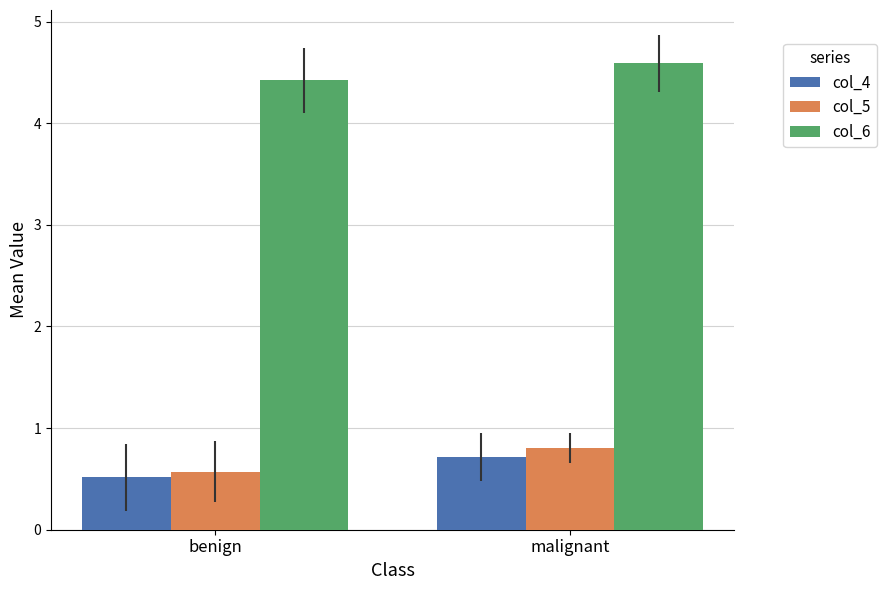

What is the spread (max minus min) of values at malignant?

3.9